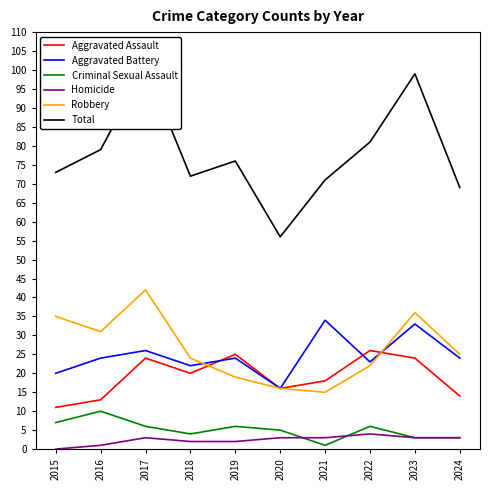

The value of Criminal Sexual Assault at 2021 is 2. True or false?

False